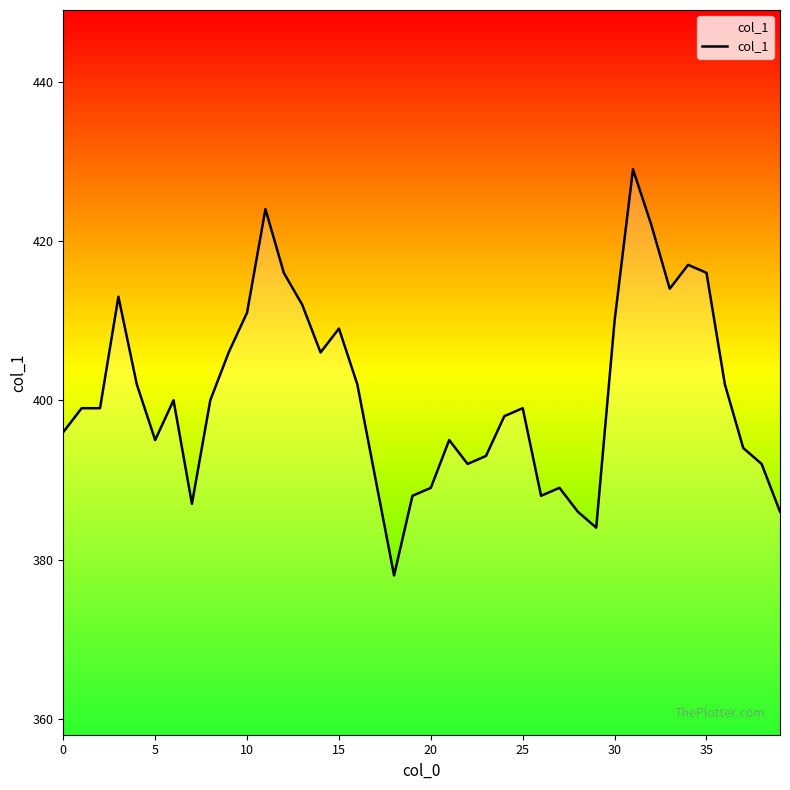

What is the greatest value displayed?

429